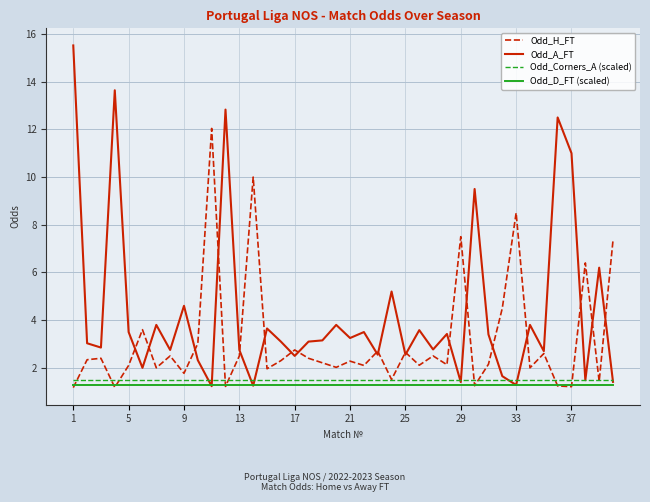

What is the minimum value shown in the chart?

1.2